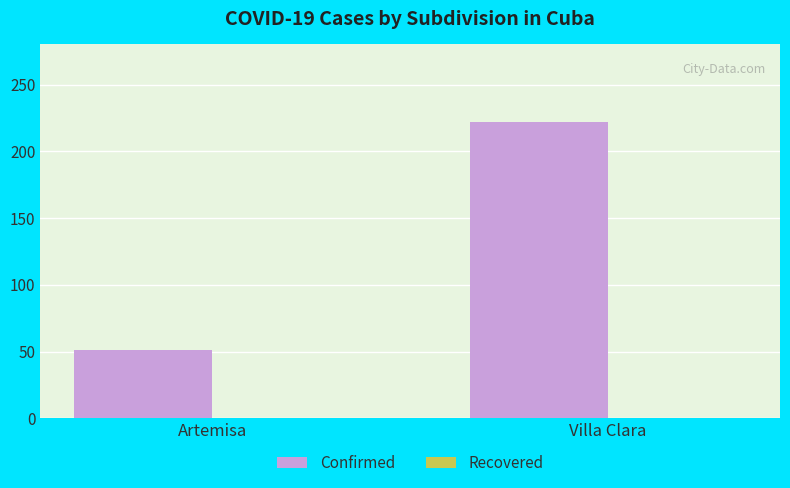

What is the change in value from Artemisa to Villa Clara?

+171